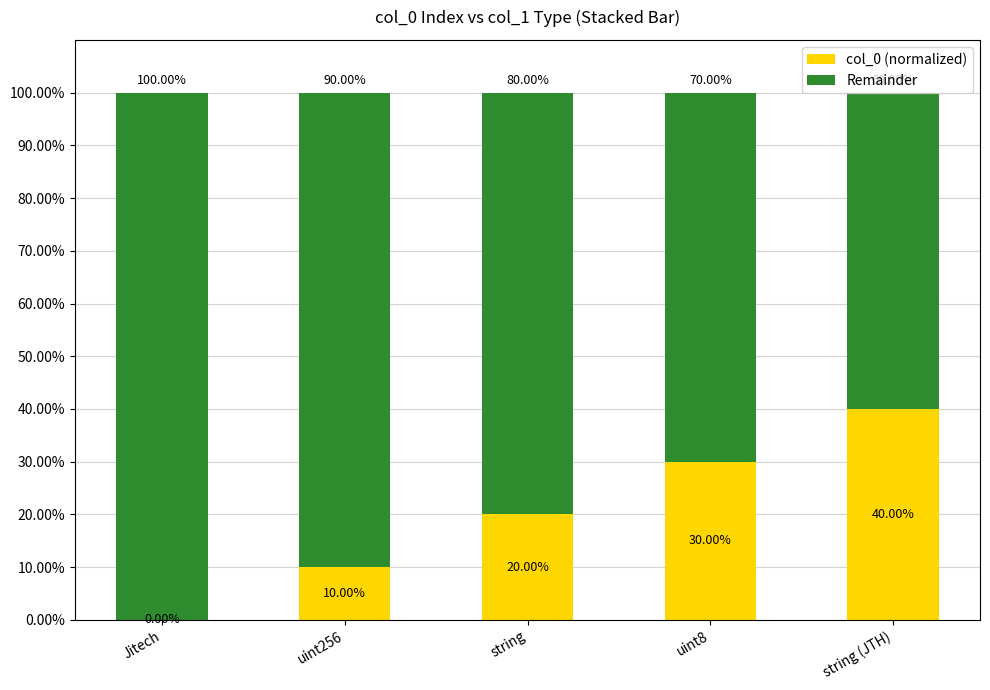

Where is col_0 (normalized) nearest to the value 20?

string